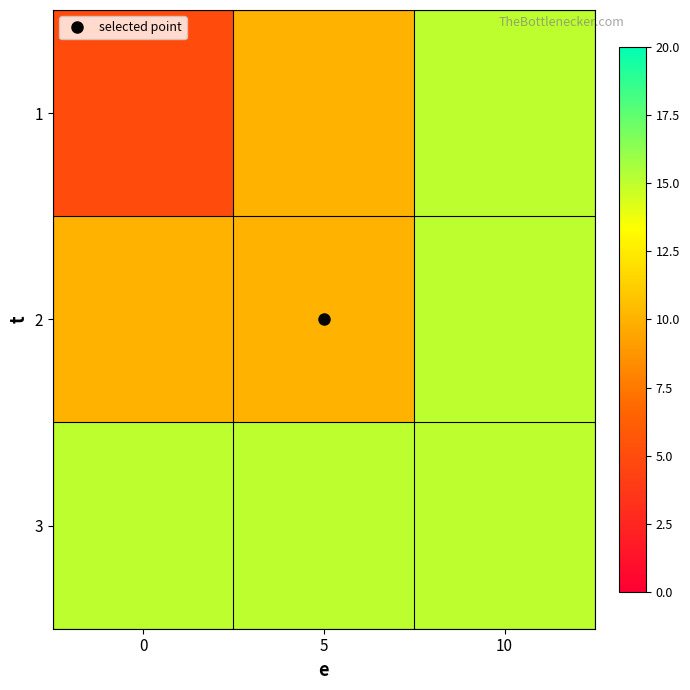

What is the minimum value shown in the chart?

5